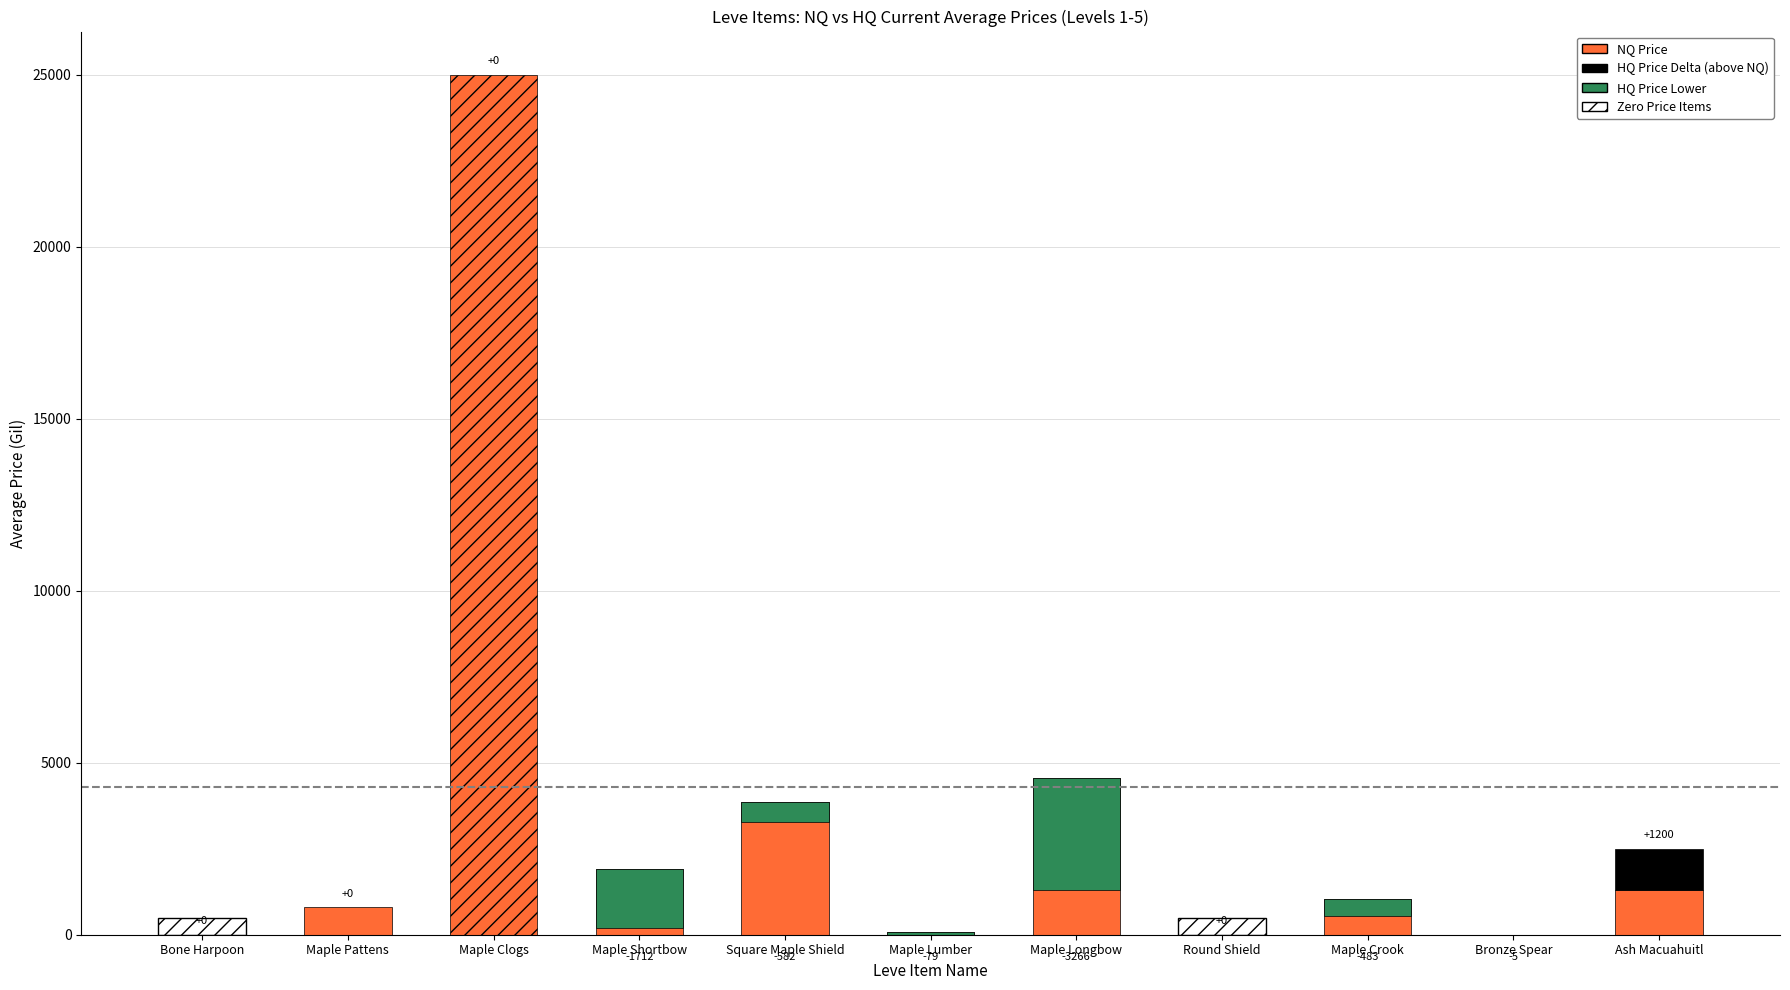

At how many categories does at least one series exceed 18345?

1